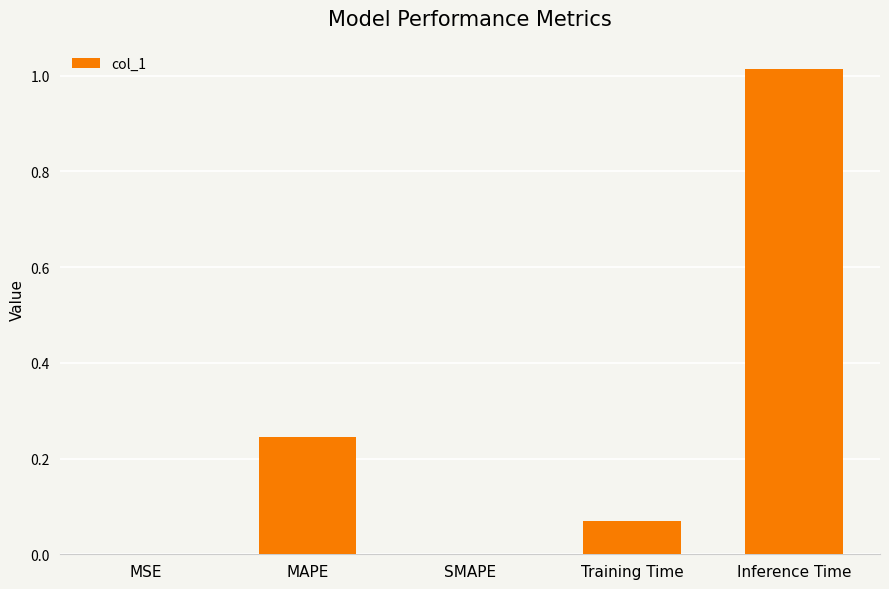

How many data points does each series have?

5